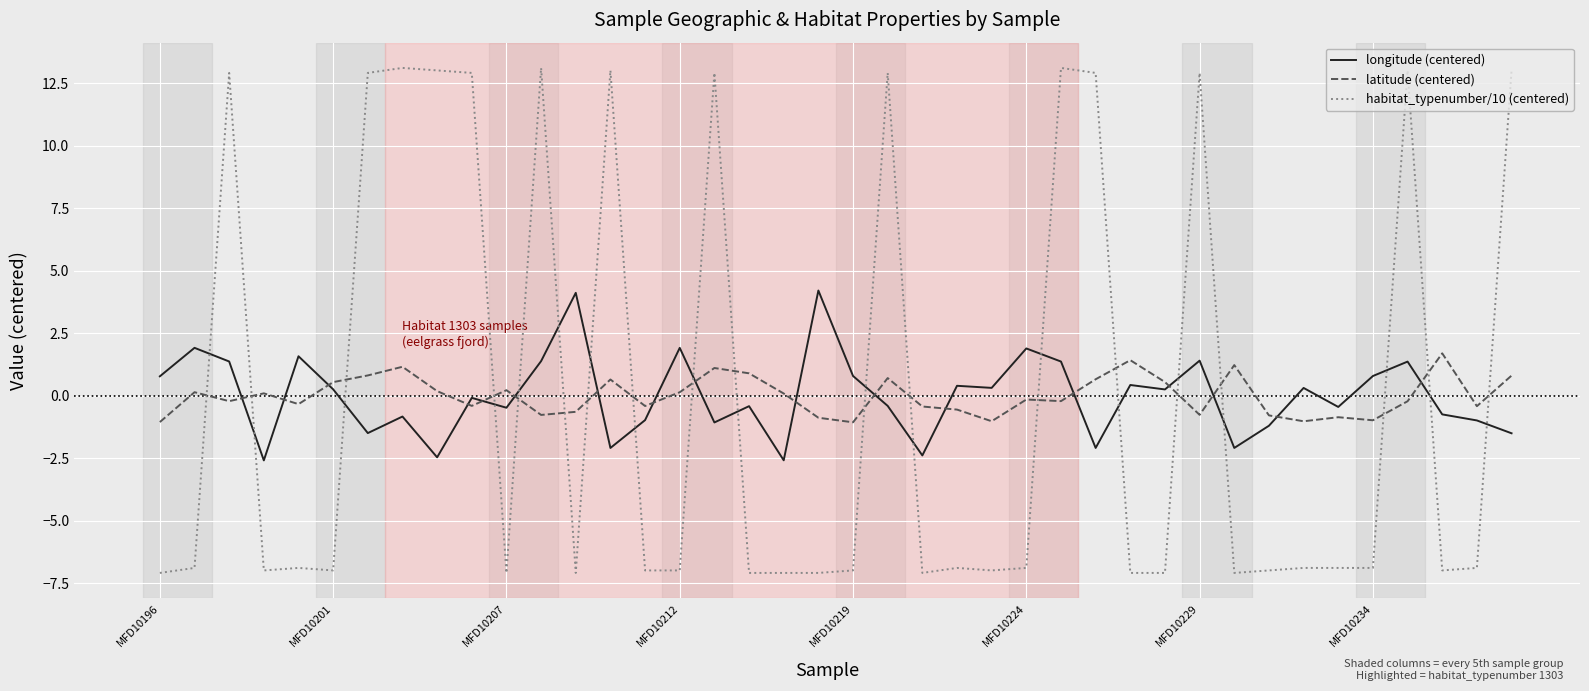

What is the lowest value of the habitat_typenumber/10 (centered) series?

-7.1